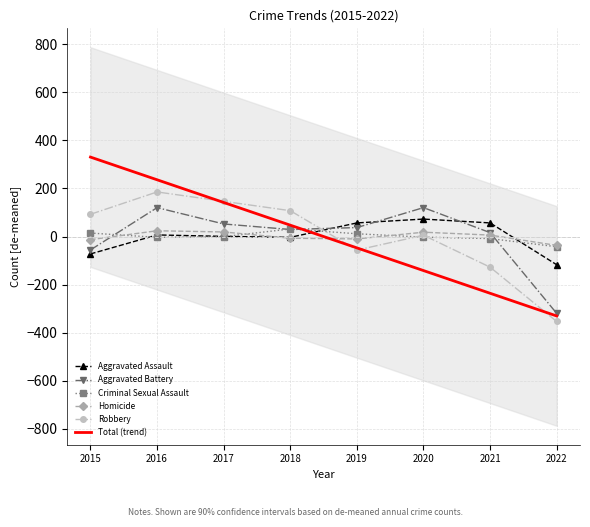

Rank the series by their maximum value, from lowest to highest.

Homicide, Criminal Sexual Assault, Aggravated Assault, Aggravated Battery, Robbery